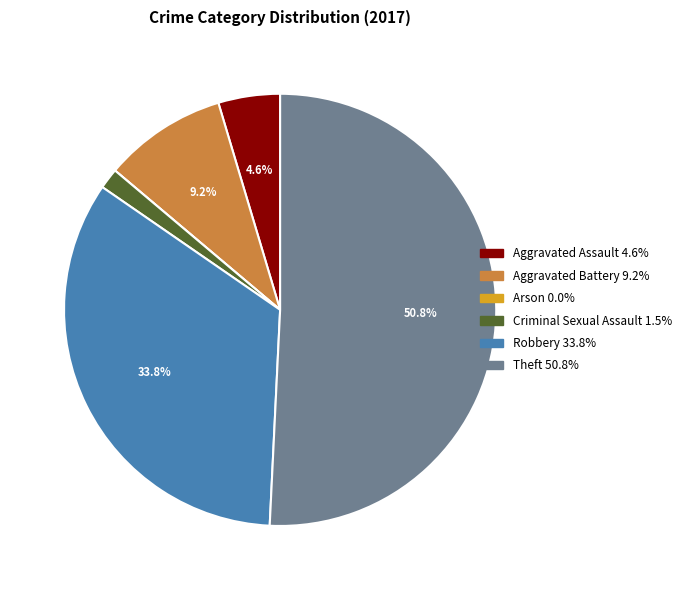

Combined, do Robbery and Aggravated Battery account for over 50%?

No